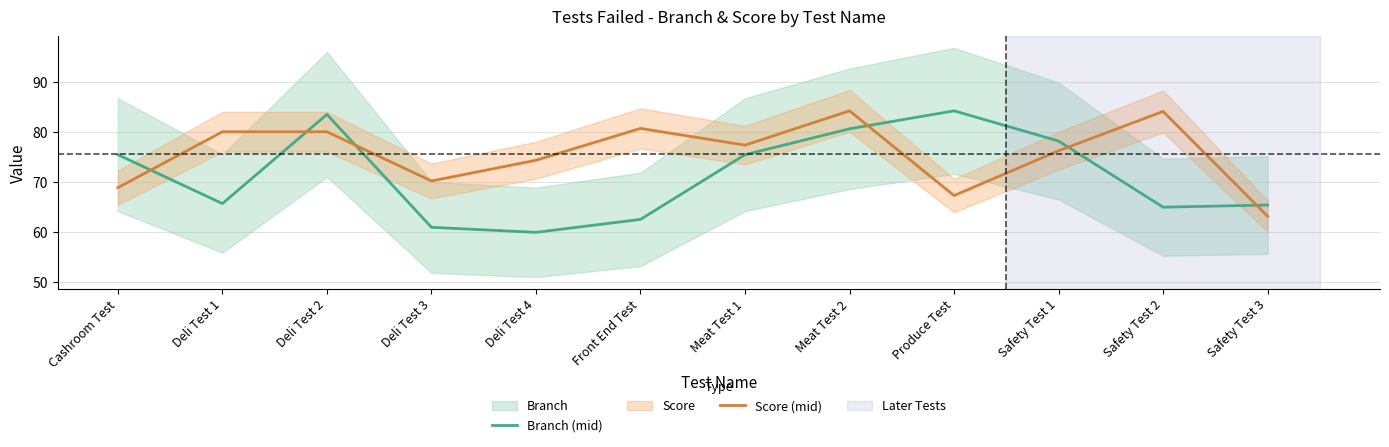

How many interior local valleys does the Branch (mid) series have?

3